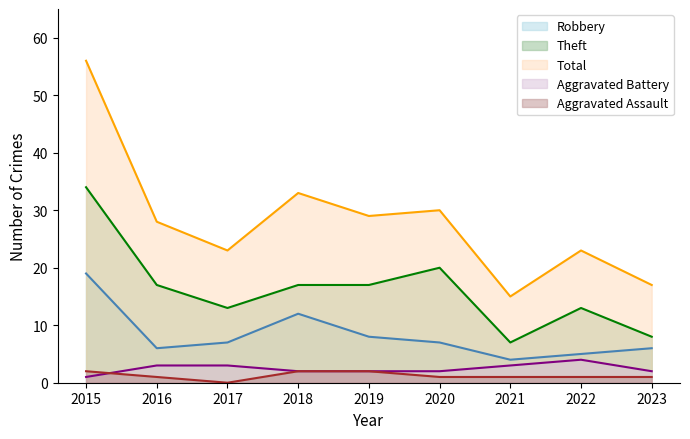

Where is the first local maximum for Aggravated Battery?

2022